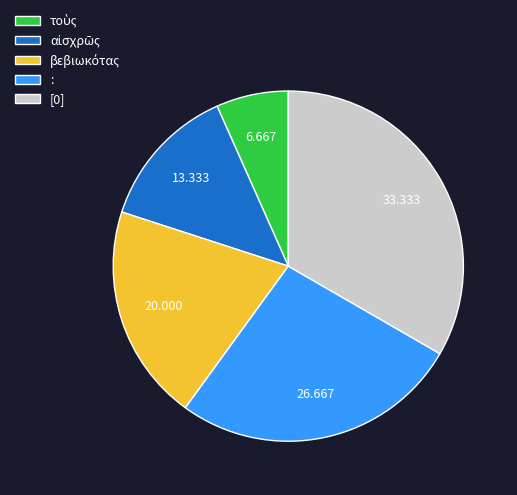

Does any single category account for the majority?

No